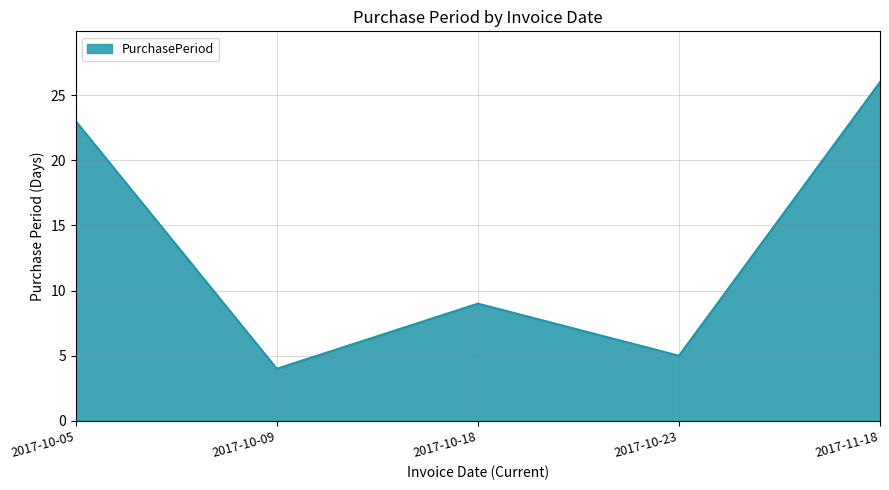

The value at 2017-10-23 is 1. True or false?

False